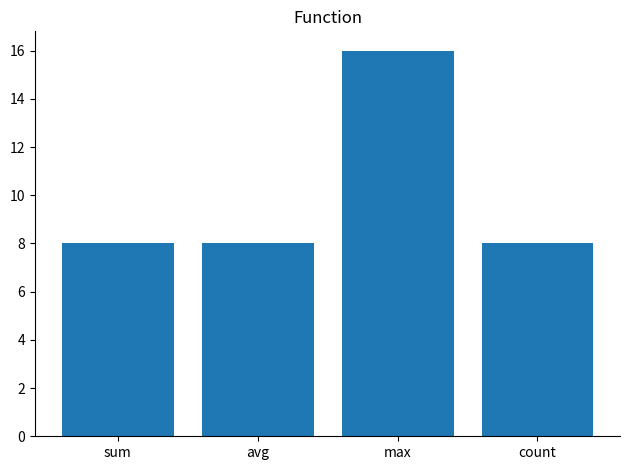

Read the value at count.

8